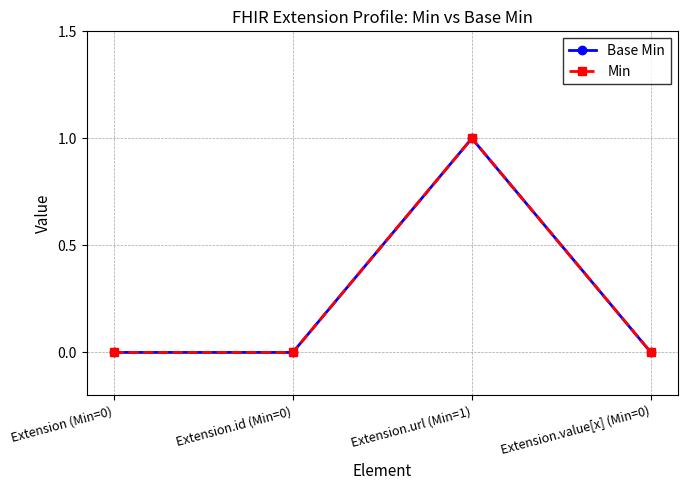

Is this an area chart (filled region under the line)?

No